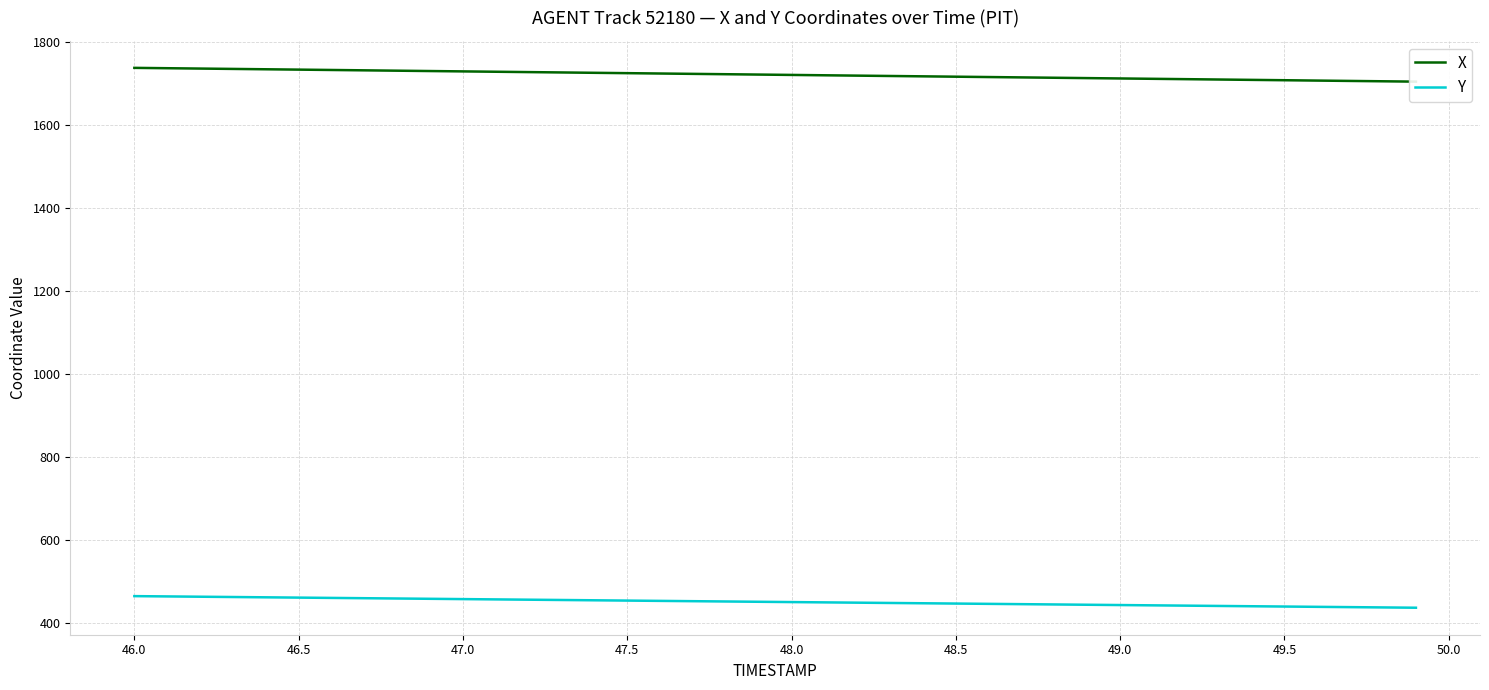

What is the difference between the maximum and minimum values in the X series?

33.2